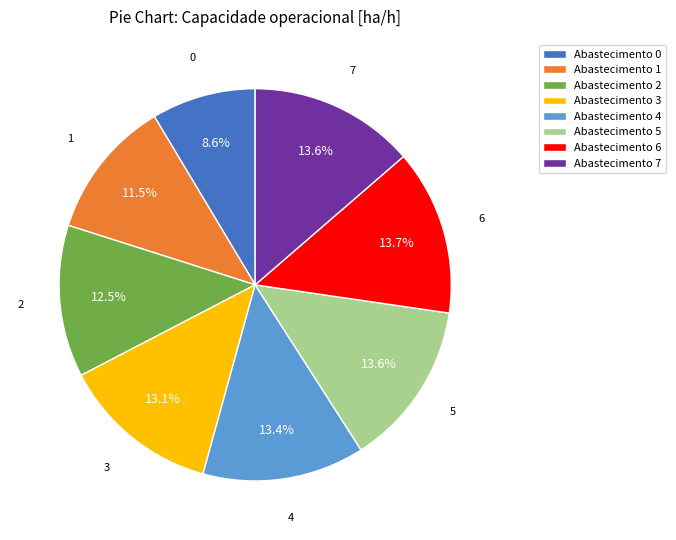

Between Abastecimento 3 and Abastecimento 2, which is larger?

Abastecimento 3